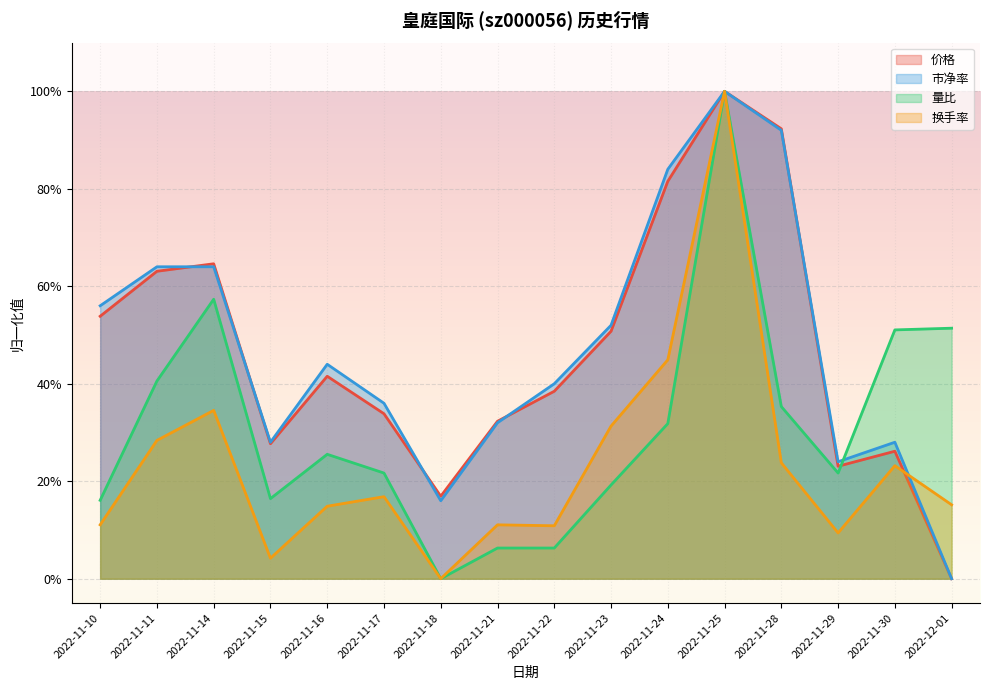

How many lines are shown in the chart?

4